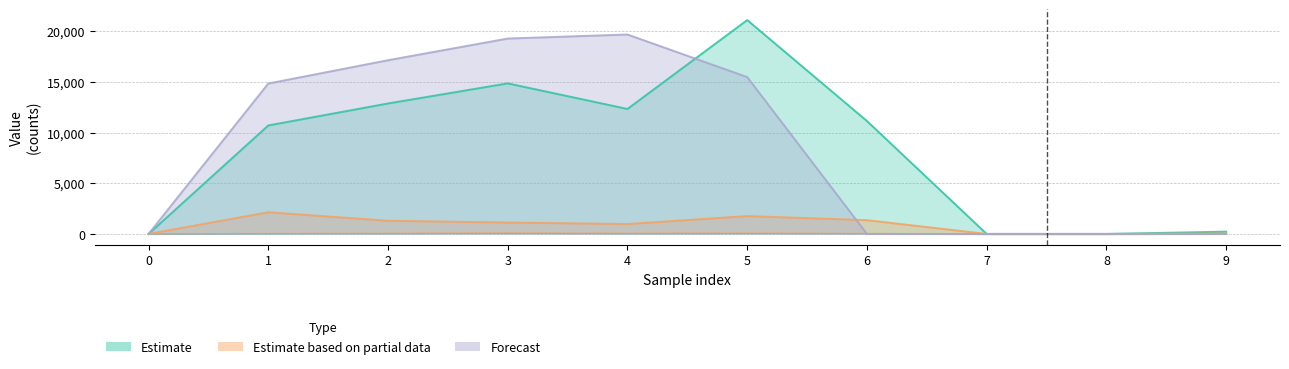

Reading left to right, what are all the values shown in this chart?

Estimate: 0	10706	12875	14858	12333	21105	11144	0	0	226
Estimate based on partial data: 0	2143	1301	1126	980	1763	1359	0	0	42
Forecast: 0	14843	17143	19282	19680	15480	1	0	0	5